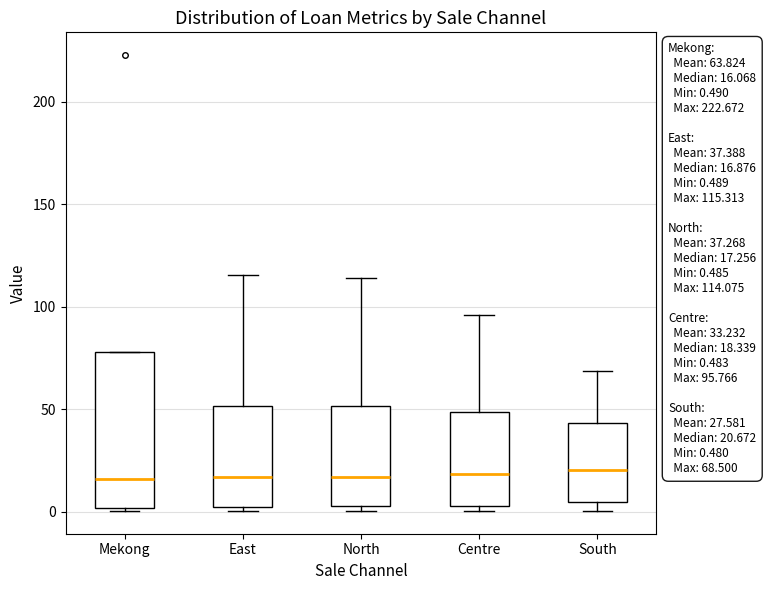

Which box is the tallest, from its lower edge to its upper edge?

Mekong